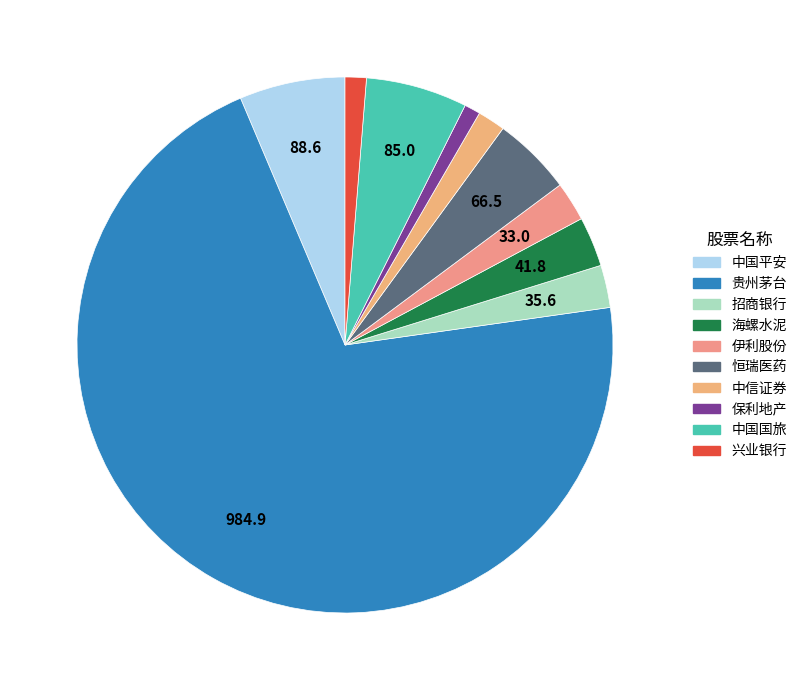

True or false: 海螺水泥 accounts for 11% of the total.

False